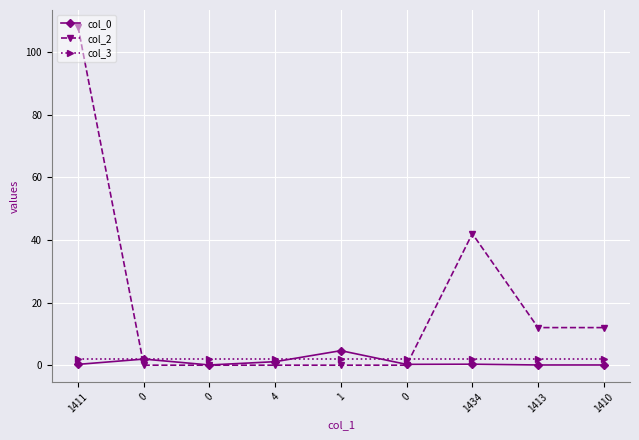

Rank the series by their maximum value, from lowest to highest.

col_3, col_0, col_2